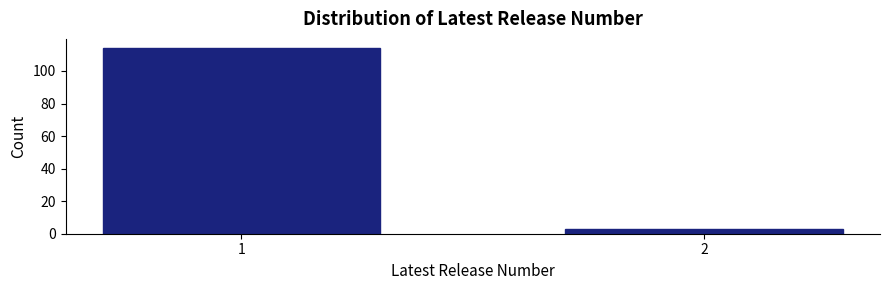

Reading right to left, list all the values displayed in this chart.

2=3	1=114